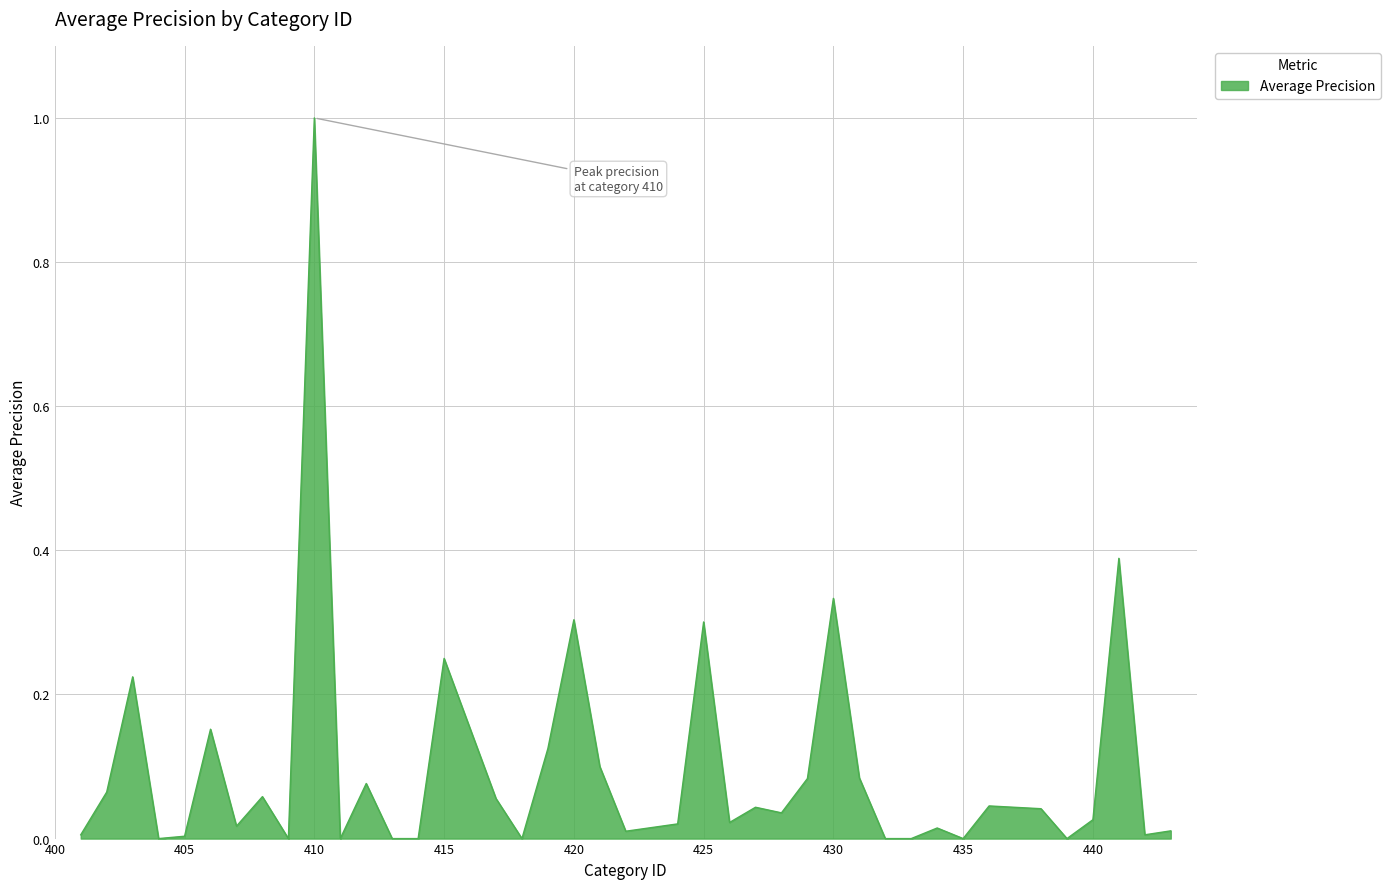

What is the maximum value shown in the chart?

1.0